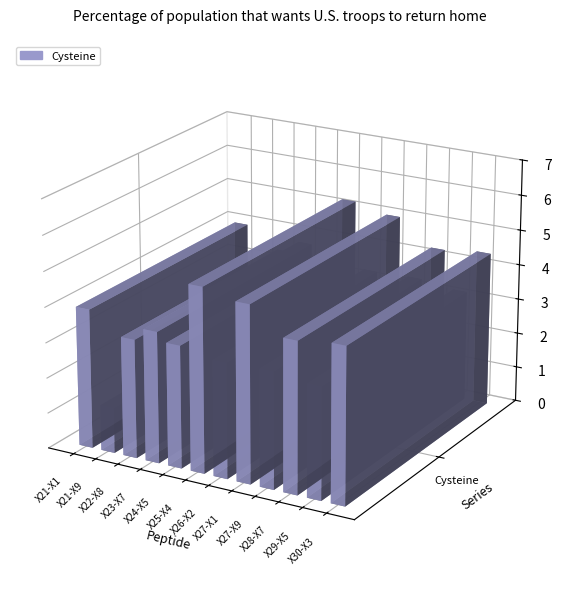

What is the change in value from X24-X5 to X30-X3?

+0.9